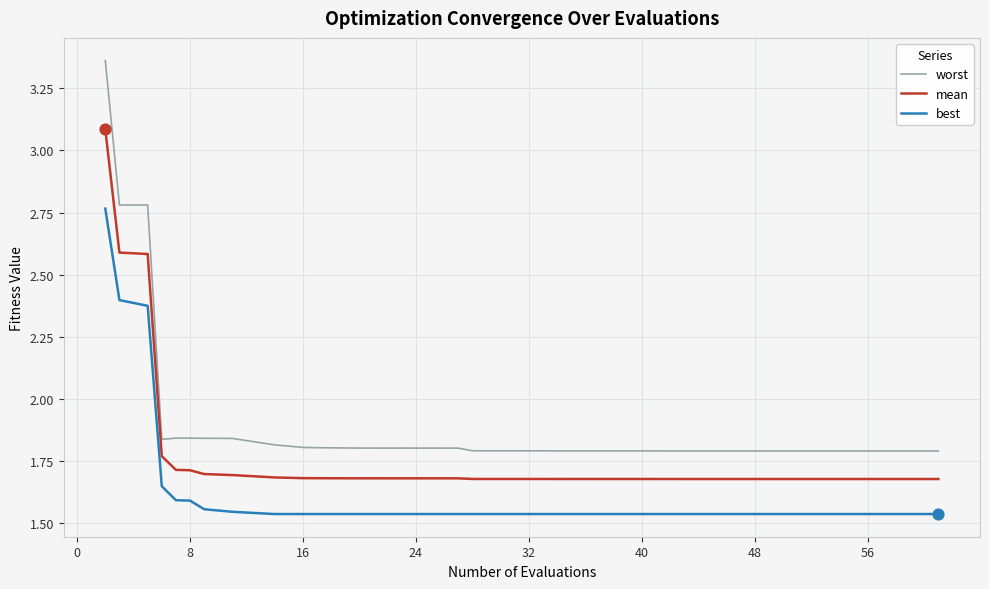

Which series has the largest total across all categories?

worst